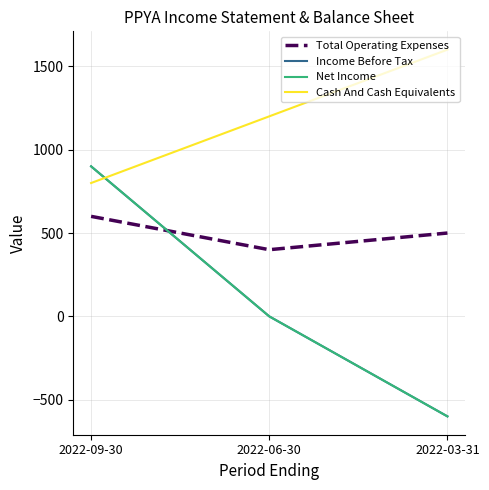

Does the chart display data point markers on the line(s)?

No